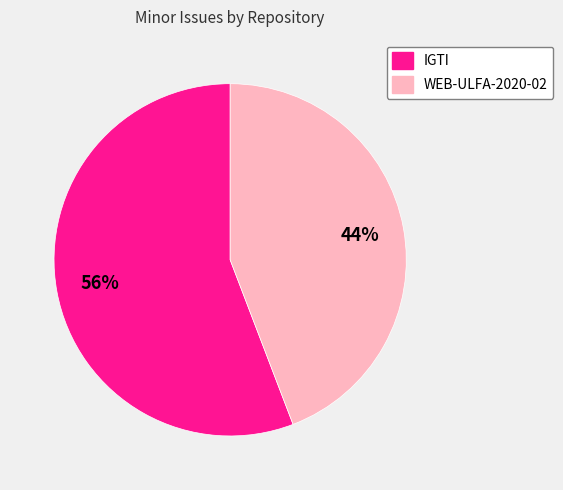

Do IGTI and WEB-ULFA-2020-02 together represent more than half of the pie?

Yes